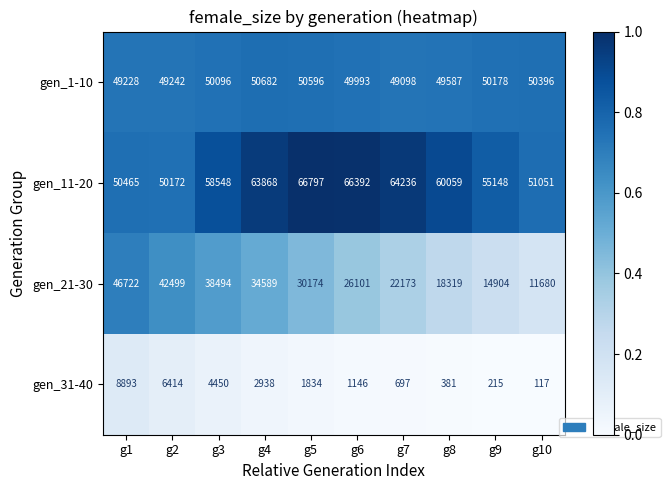

At which category is the sum across all series the highest?

g1